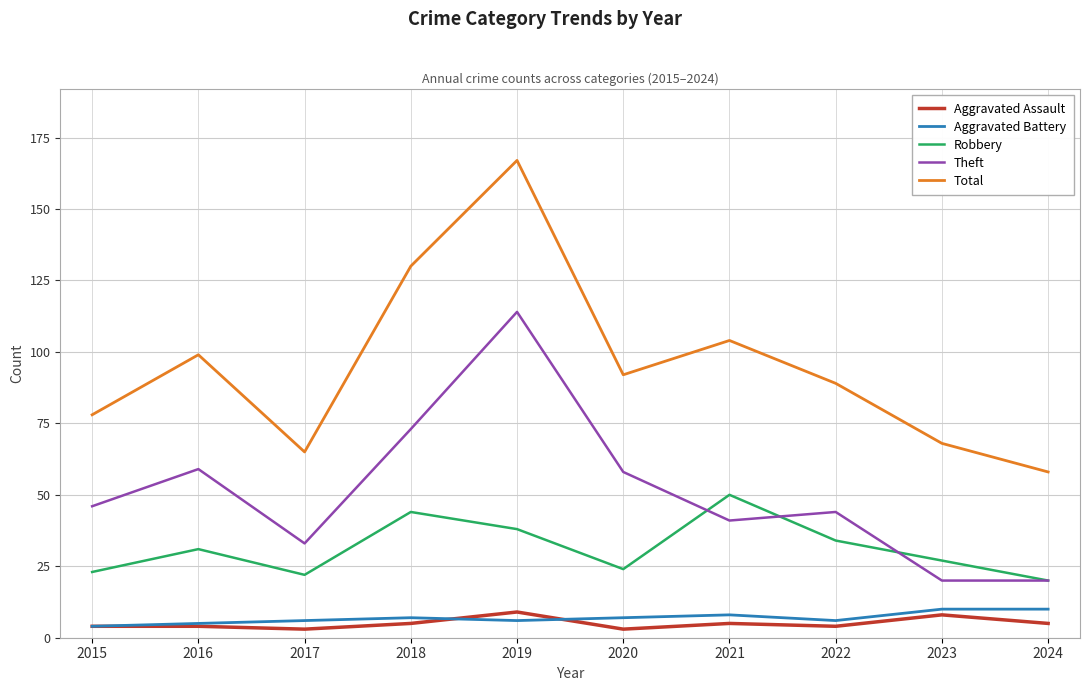

Between 2017 and 2018, which series saw the biggest shift?

Total